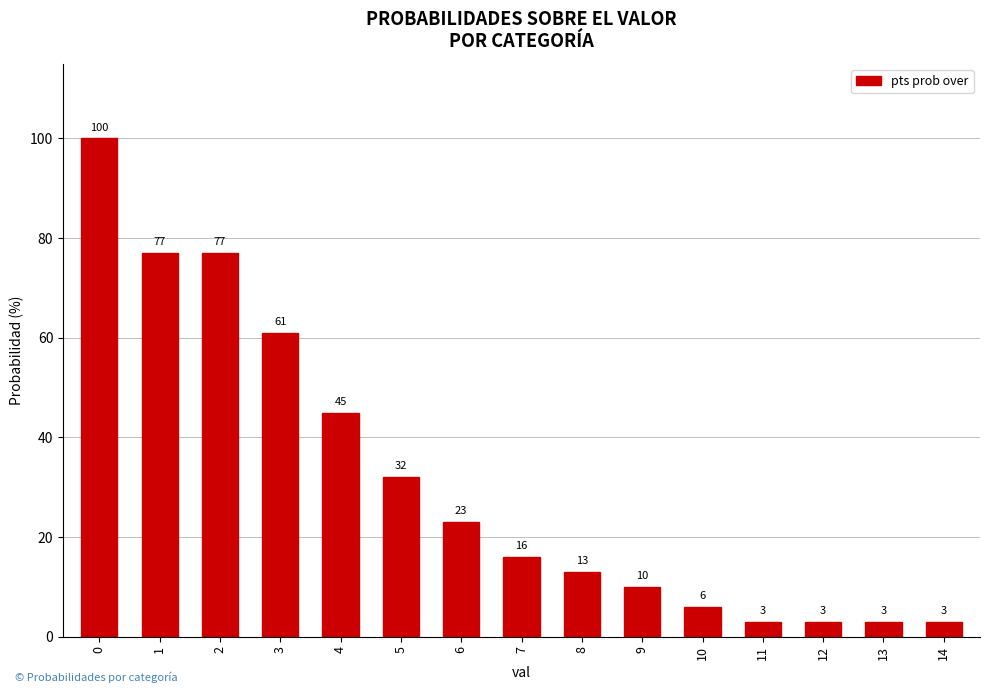

What is the minimum value shown in the chart?

3